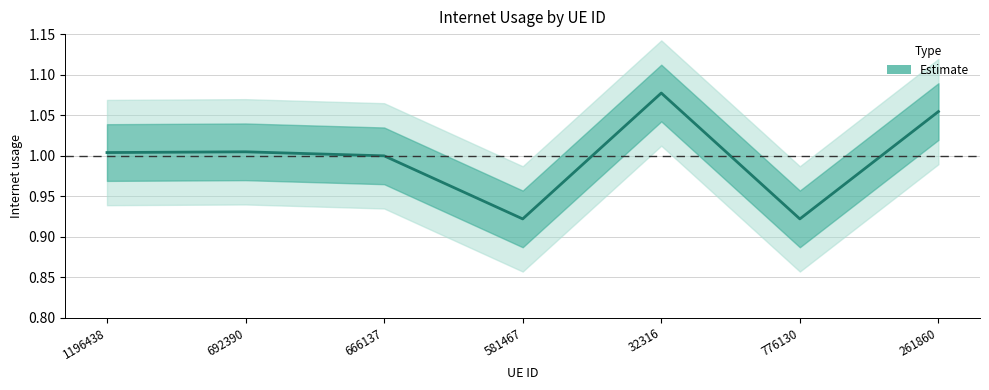

How many lines are shown in the chart?

1